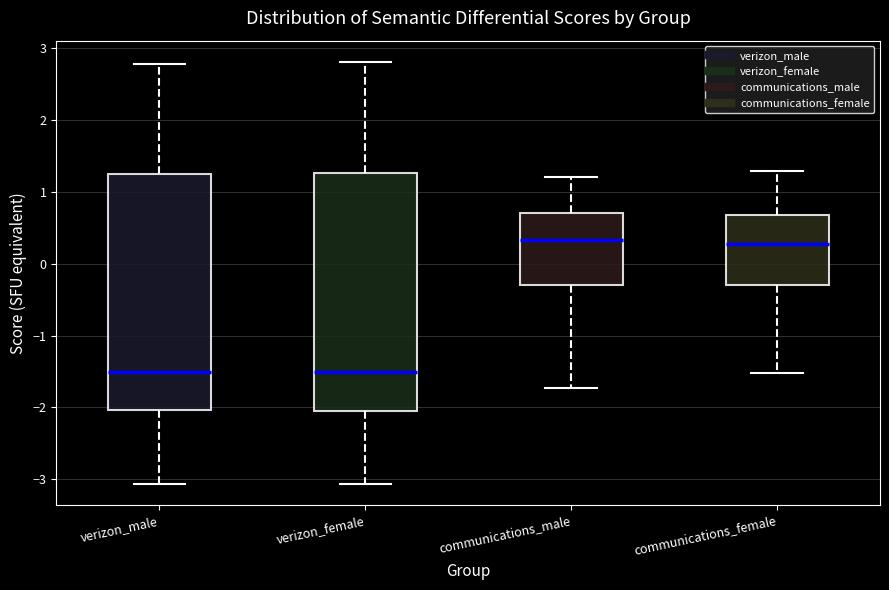

Where is the lower edge of the box for verizon_male on the y-axis? The values are not printed on the chart, so give them approximately, as read against the axis.

-2.0